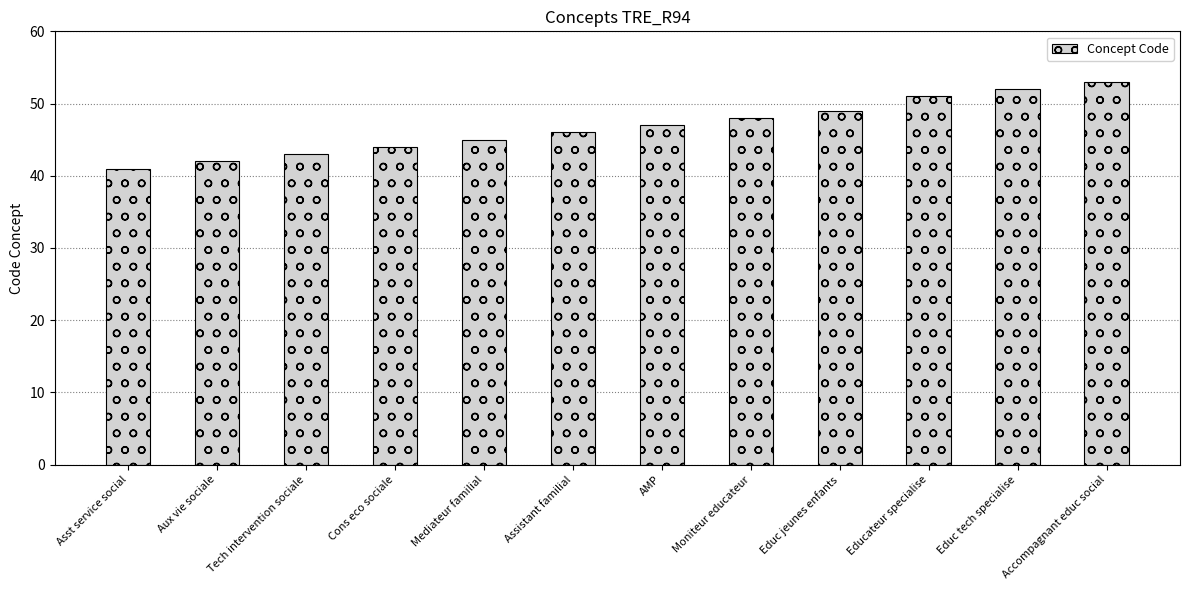

Reading left to right, transcribe all the data shown in this chart.

Asst service social=41	Aux vie sociale=42	Tech intervention sociale=43	Cons eco sociale=44	Mediateur familial=45	Assistant familial=46	AMP=47	Moniteur educateur=48	Educ jeunes enfants=49	Educateur specialise=51	Educ tech specialise=52	Accompagnant educ social=53